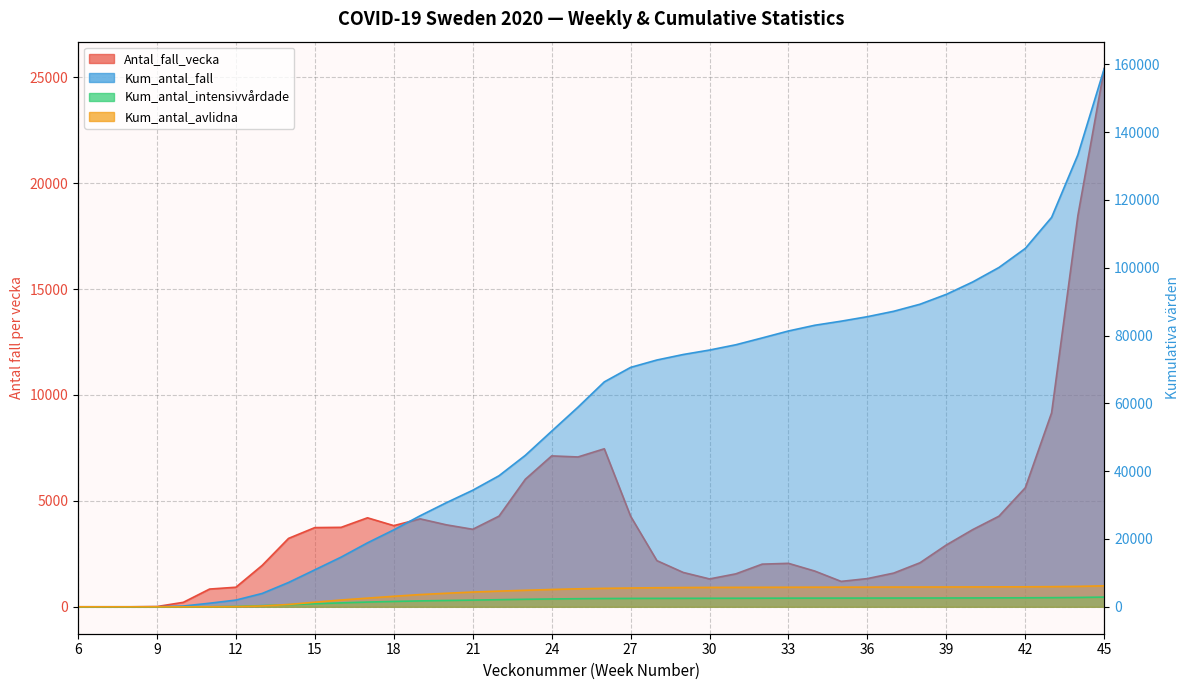

How many intersections are there between Antal_fall_vecka and Kum_antal_avlidna?

4